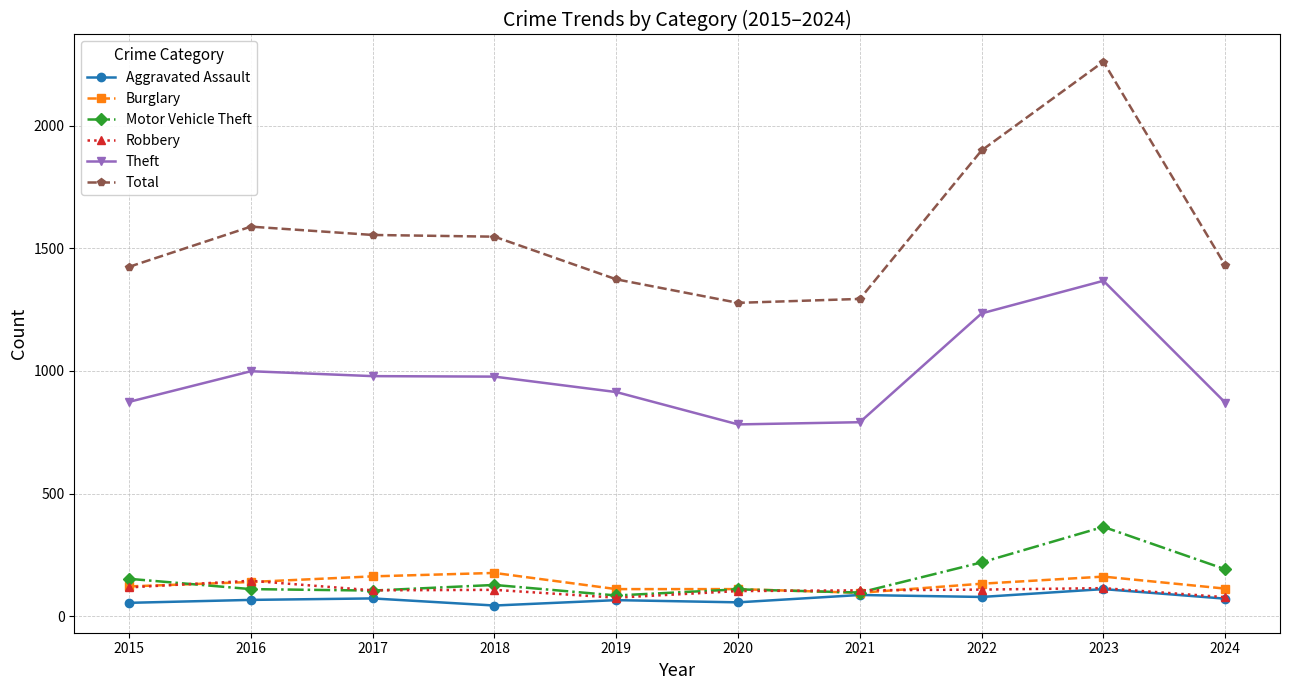

True or false: Theft and Motor Vehicle Theft cross at least once.

False